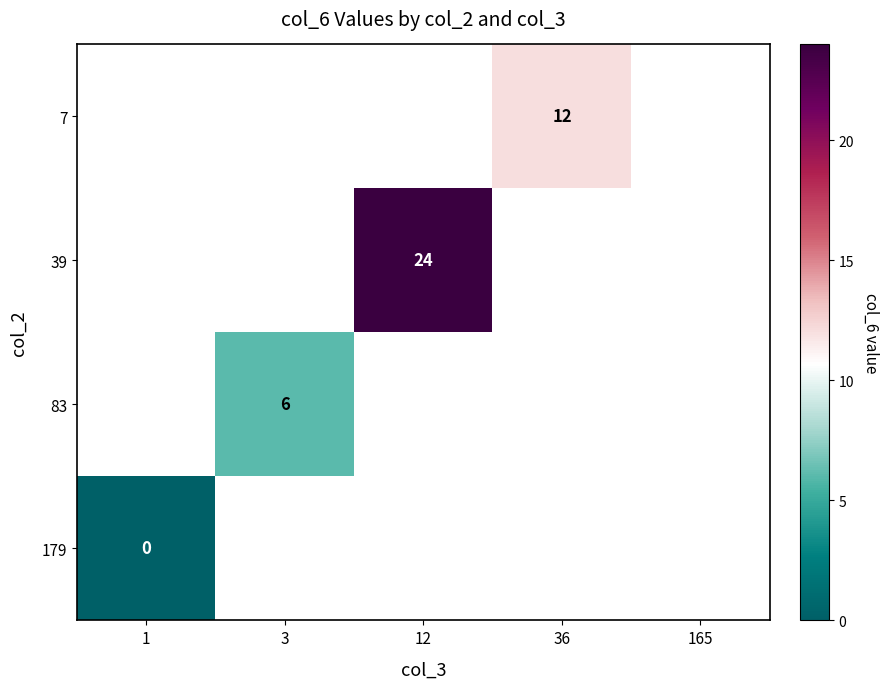

Which category has the lowest value in the 83 series?

1